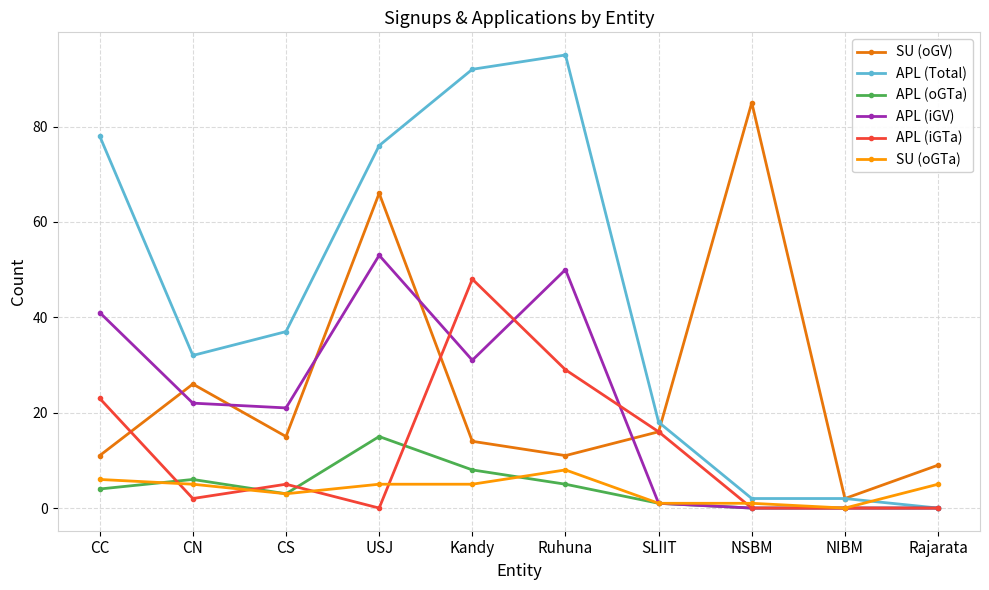

Which series has the largest range (max minus min)?

APL (Total)